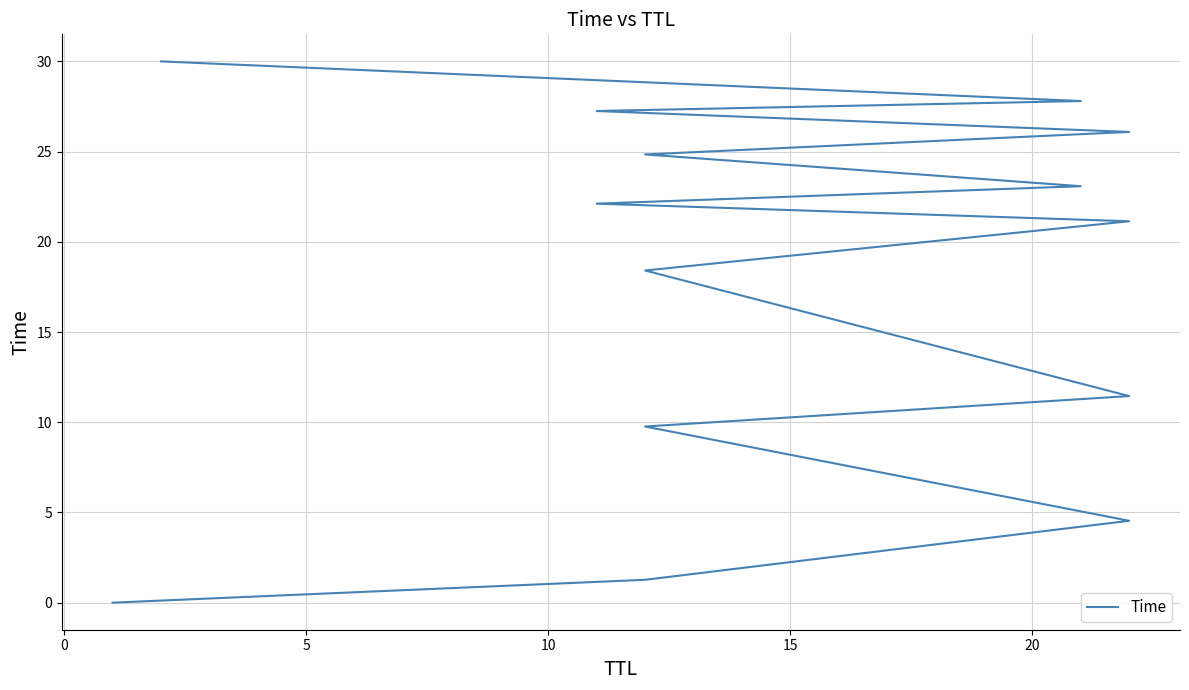

How many lines are shown in the chart?

1